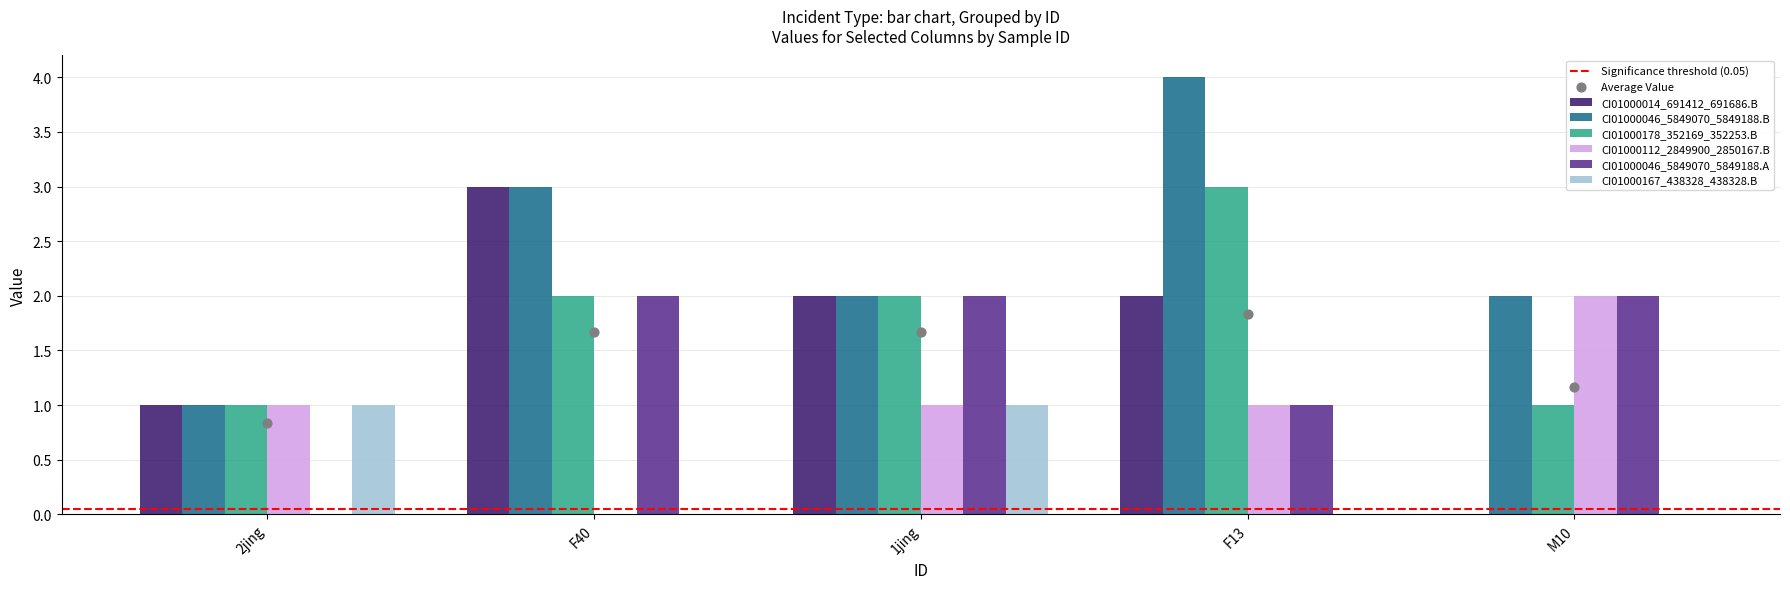

At how many categories does at least one series exceed 1?

4